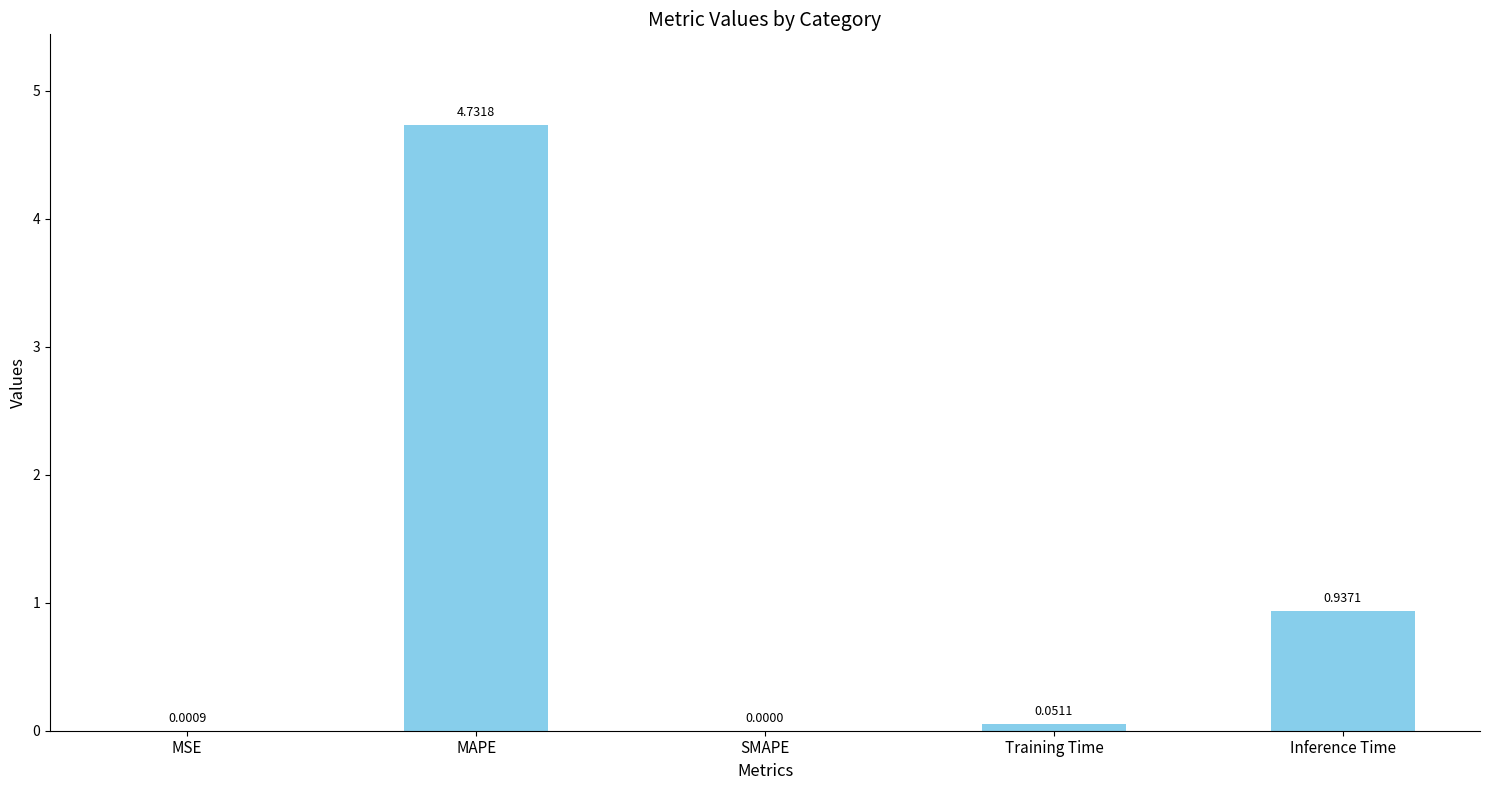

Which label corresponds to the largest value in the chart?

MAPE